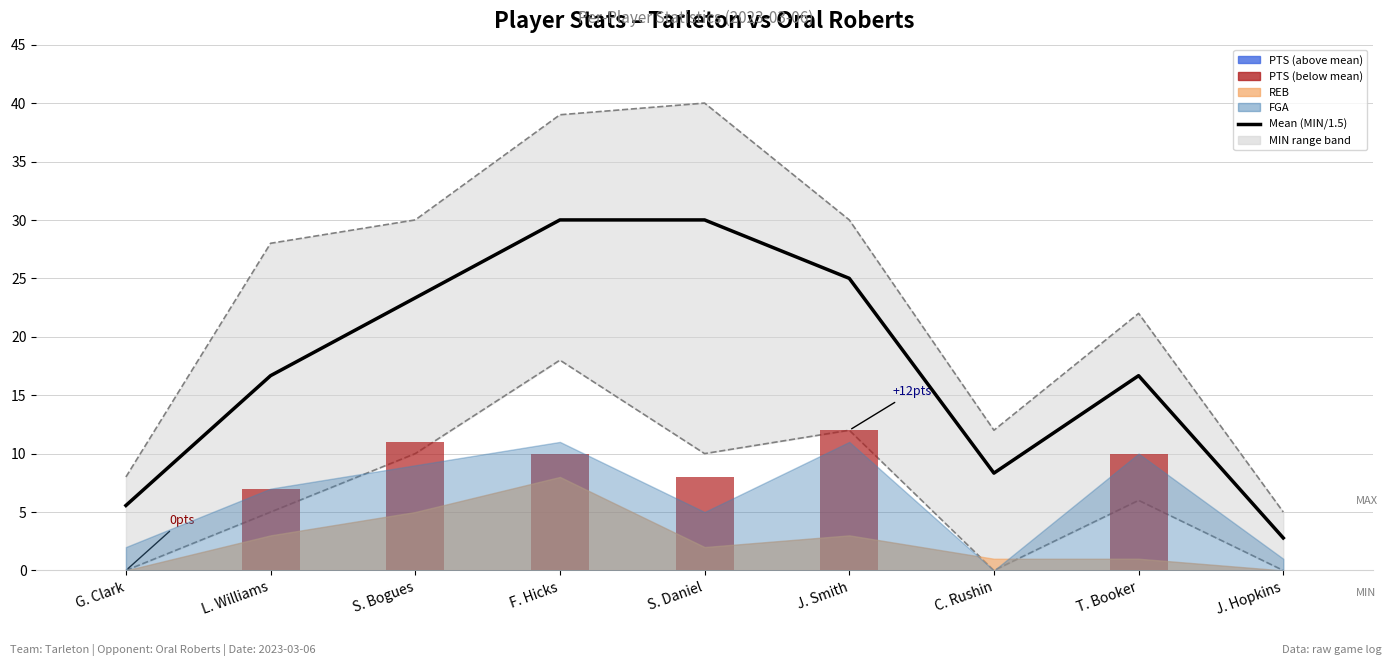

What position from the right is L. Williams?

8